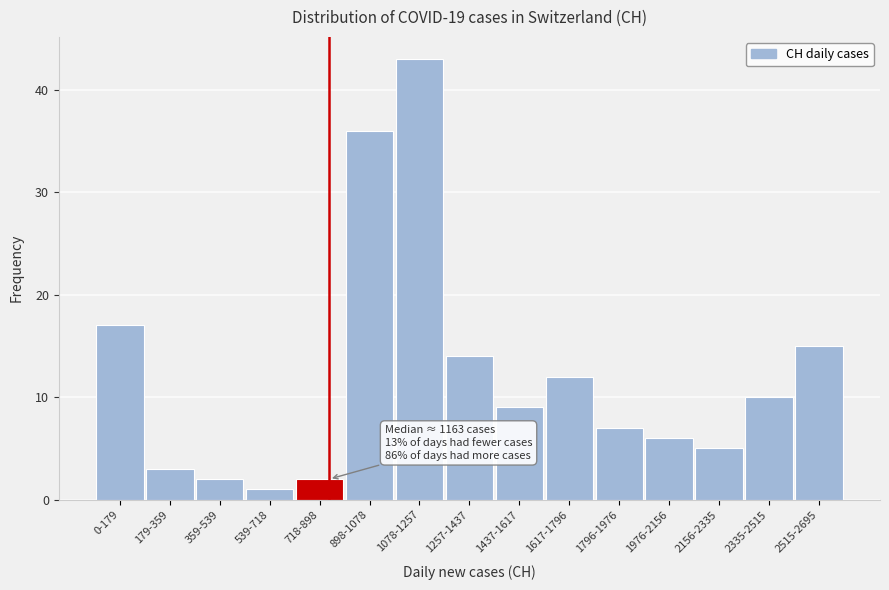

Reading left to right, what are all the values shown in this chart?

0-179=17	179-359=3	359-539=2	539-718=1	718-898=2	898-1078=36	1078-1257=43	1257-1437=14	1437-1617=9	1617-1796=12	1796-1976=7	1976-2156=6	2156-2335=5	2335-2515=10	2515-2695=15